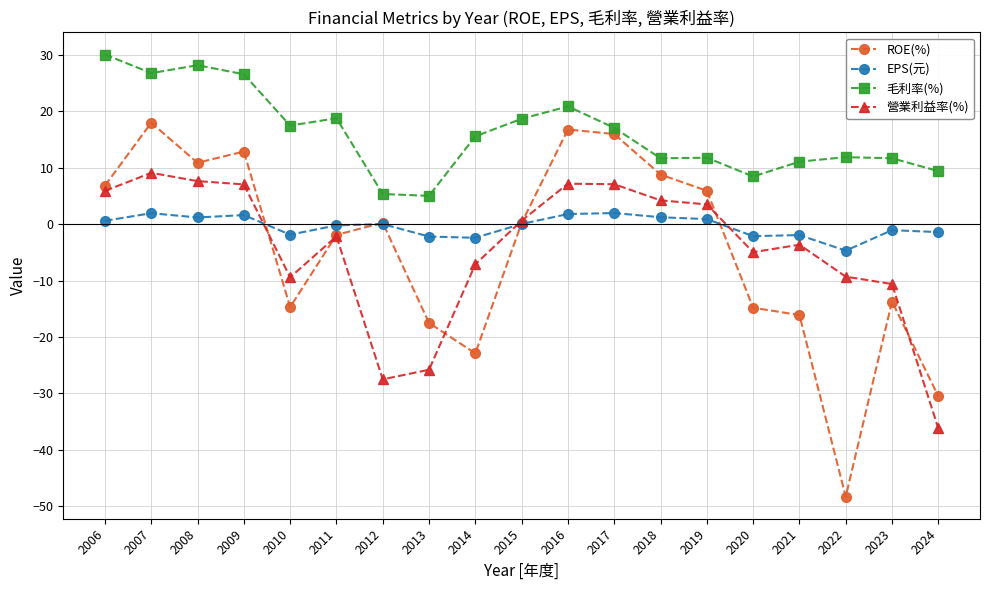

What is the difference between the highest and lowest values at 2010?

32.2